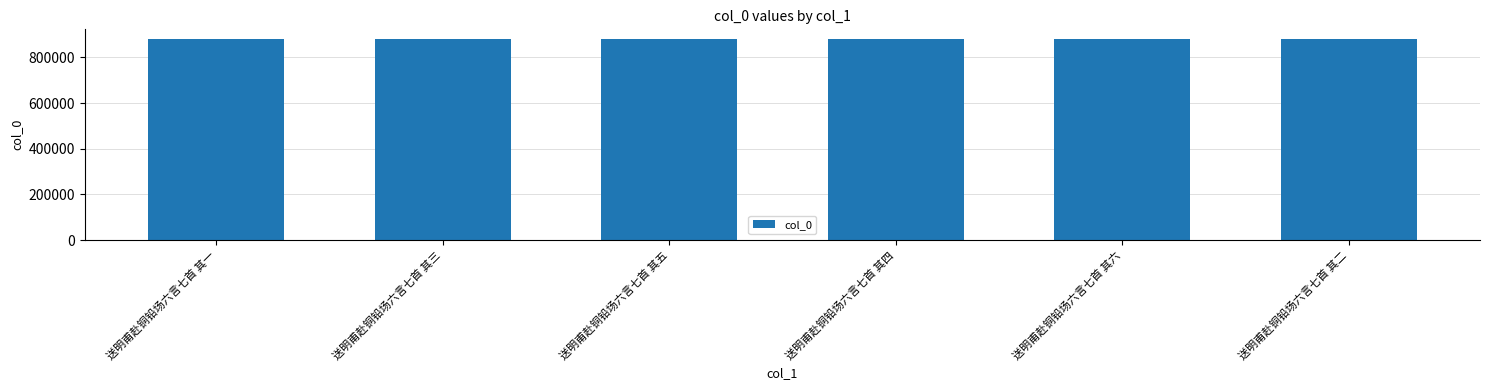

What is the ratio of the value at 送明甫赴铜铅场六言七首 其三 to the value at 送明甫赴铜铅场六言七首 其四?

1.0